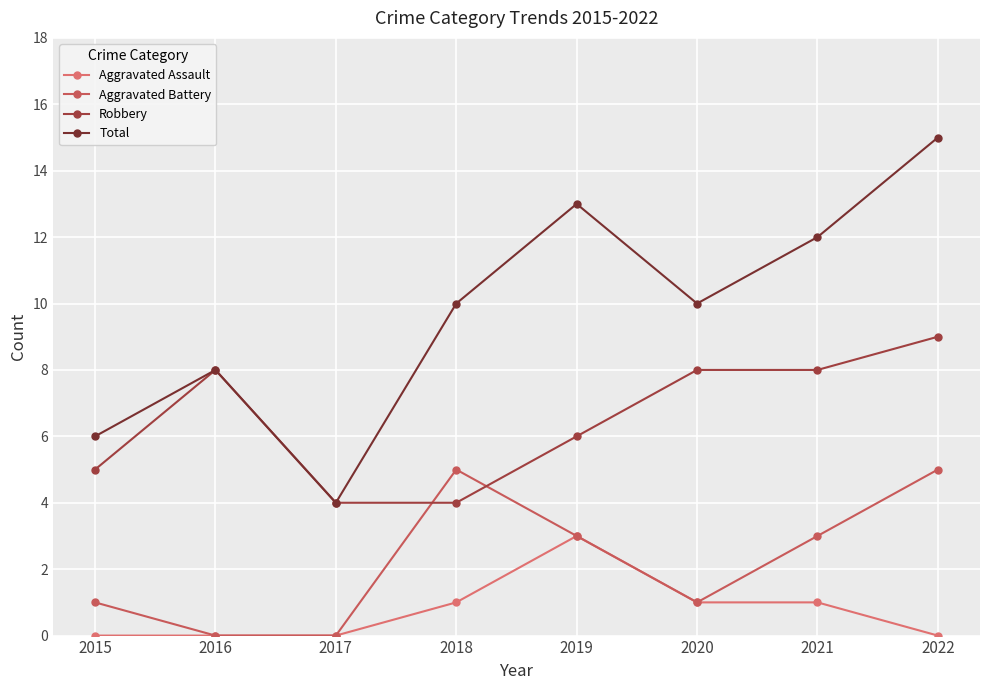

At how many categories does at least one series exceed 1?

8